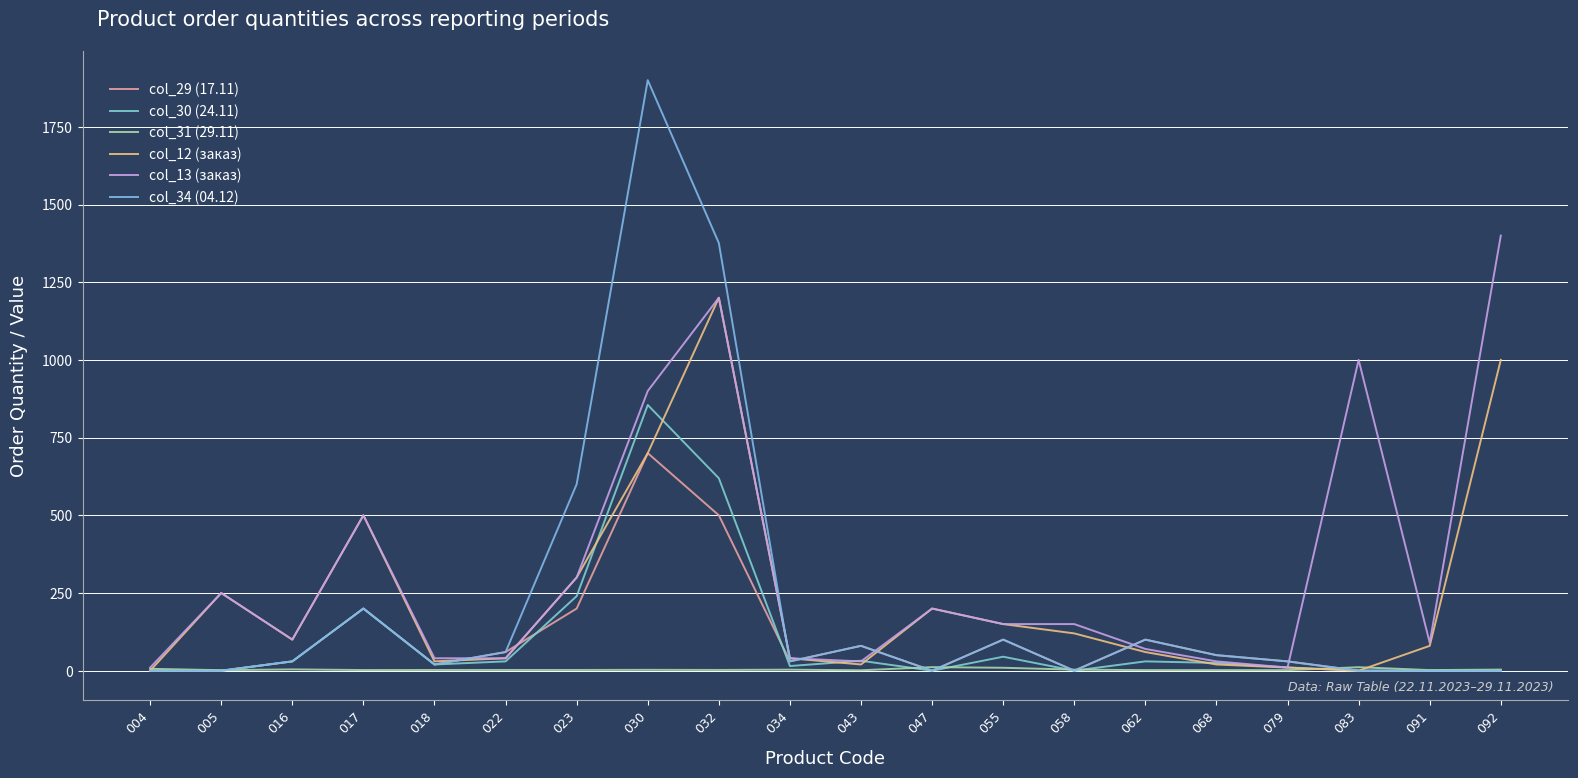

At 047, list the series in order from smallest to largest.

col_29 (17.11), col_30 (24.11), col_34 (04.12), col_31 (29.11), col_12 (заказ), col_13 (заказ)